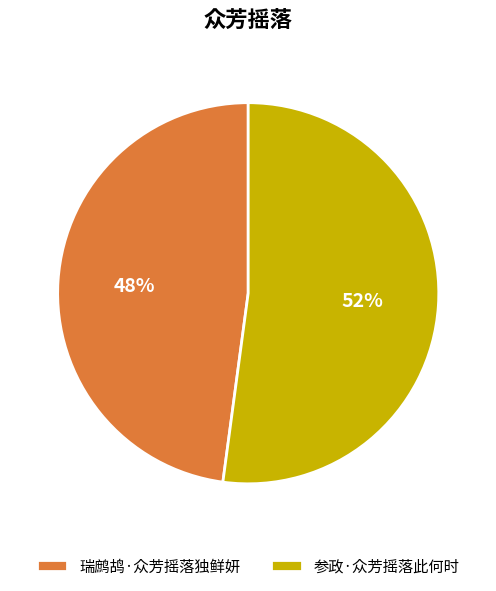

To the nearest percent, what percentage of the pie is 参政·众芳摇落此何时?

52%